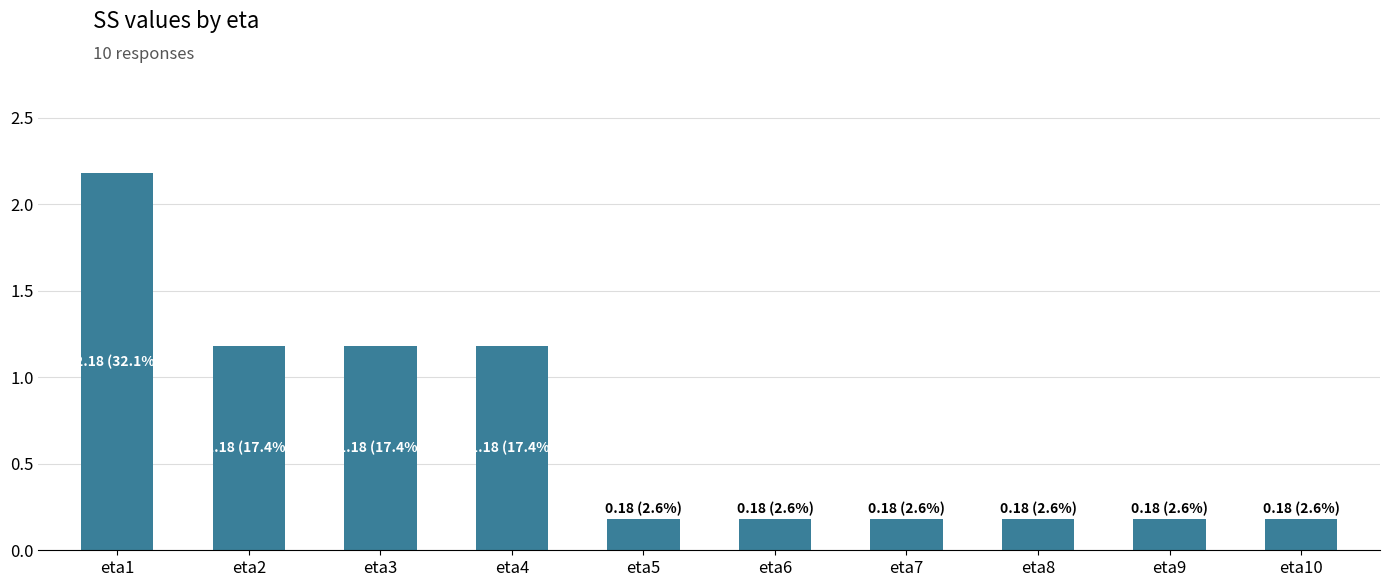

Reading left to right, extract all data points from this chart.

2.2	1.2	1.2	1.2	0.2	0.2	0.2	0.2	0.2	0.2